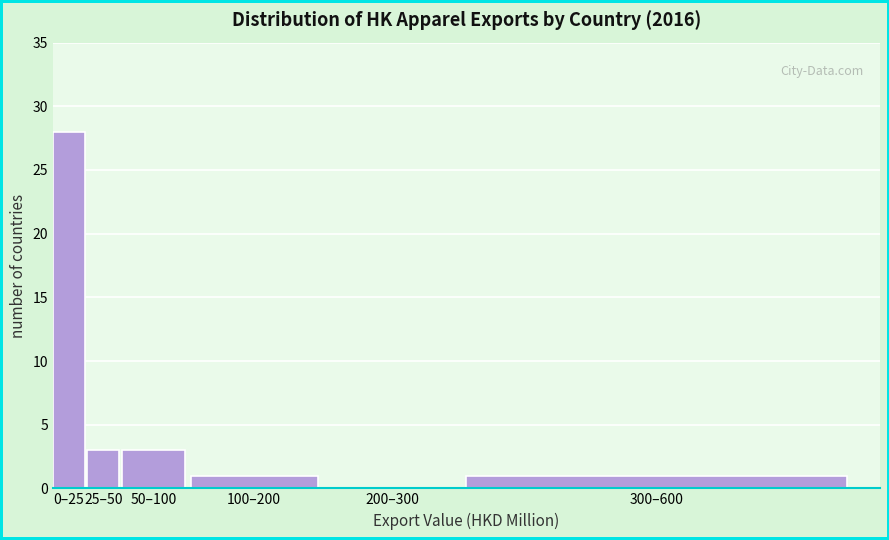

Reading right to left, list all the values displayed in this chart.

300–600=1	200–300=0	100–200=1	50–100=3	25–50=3	0–25=28